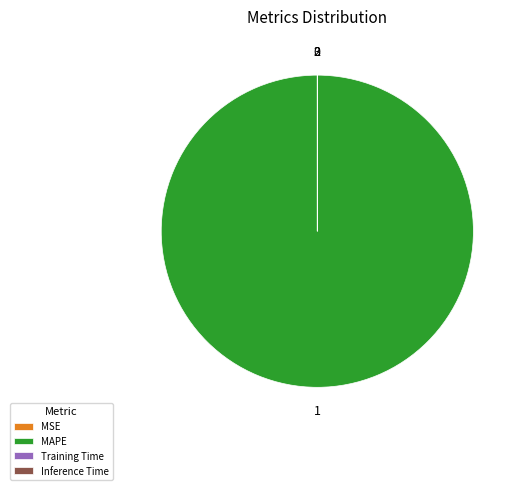

Is it true that MAPE is 100% of the pie?

True